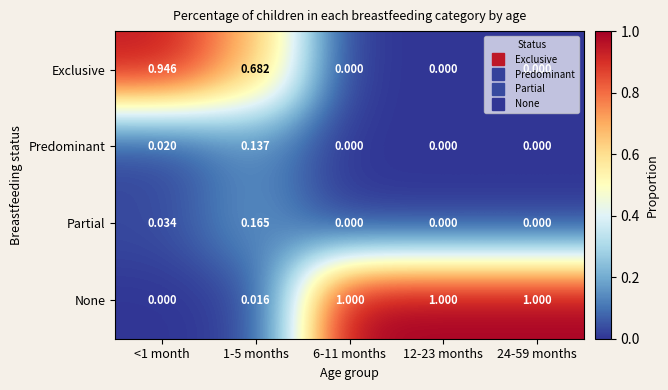

List the series in order of their peak value, highest first.

None, Exclusive, Partial, Predominant